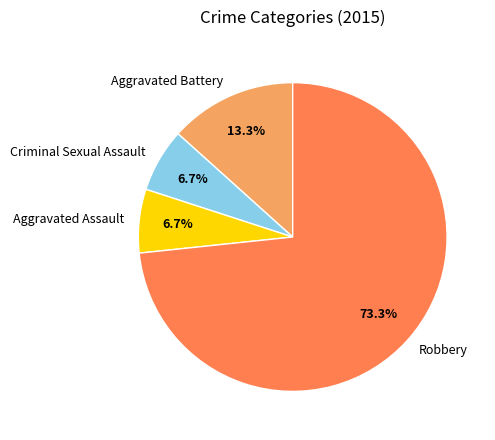

Is Robbery the majority of the pie?

Yes